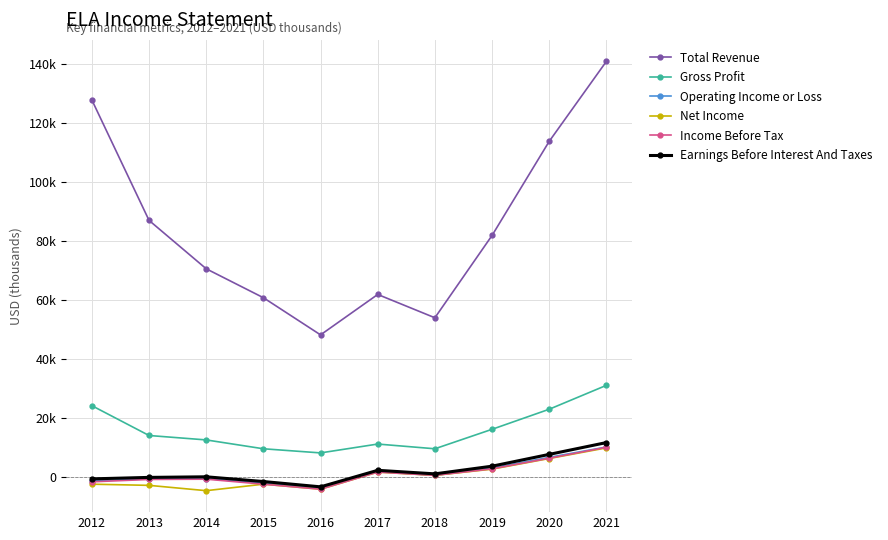

At 2012, list the series in order from smallest to largest.

Net Income, Income Before Tax, Operating Income or Loss, Earnings Before Interest And Taxes, Gross Profit, Total Revenue